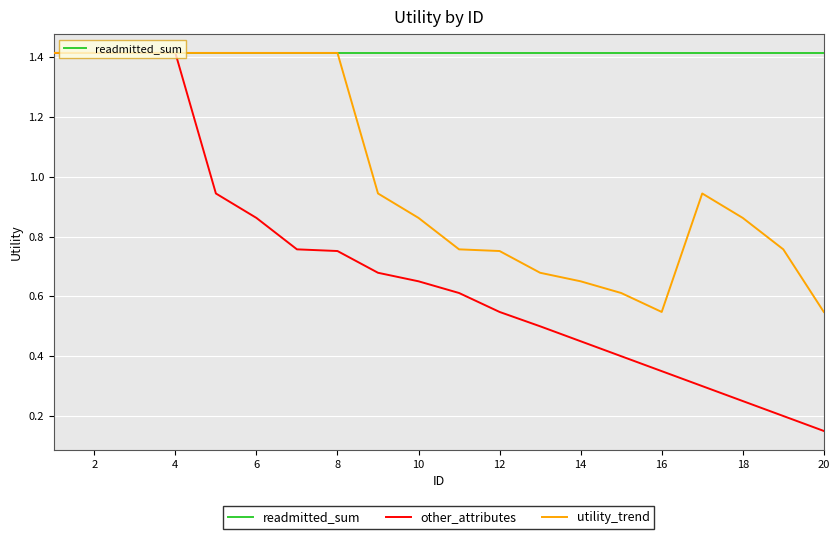

Is this an area chart (filled region under the line)?

No